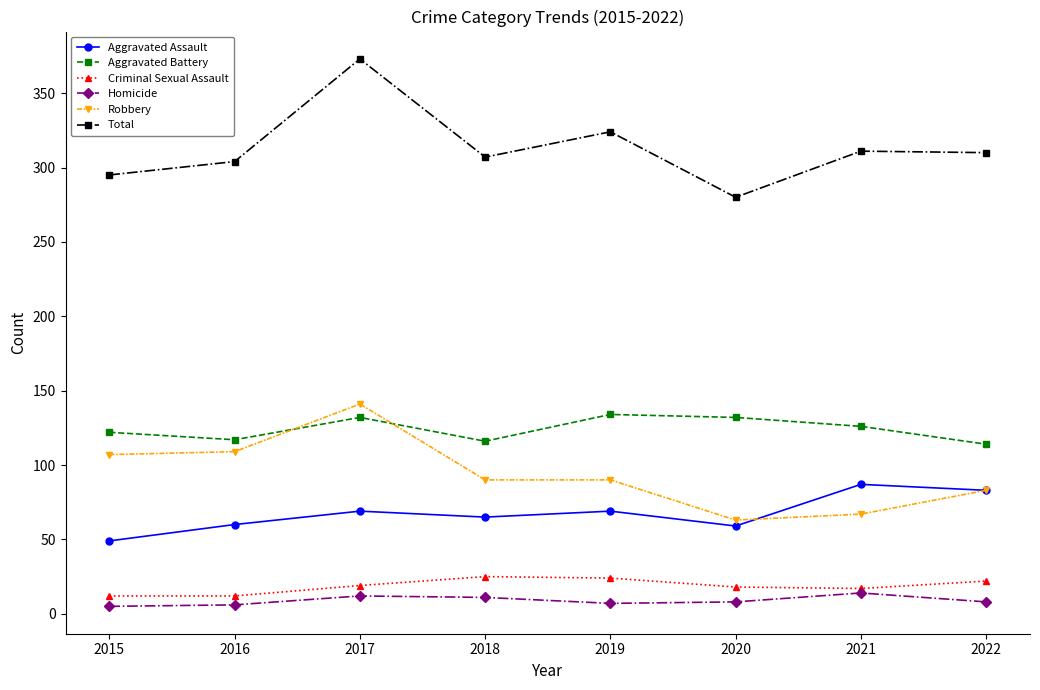

Where does the Aggravated Battery series first go above 126?

2017